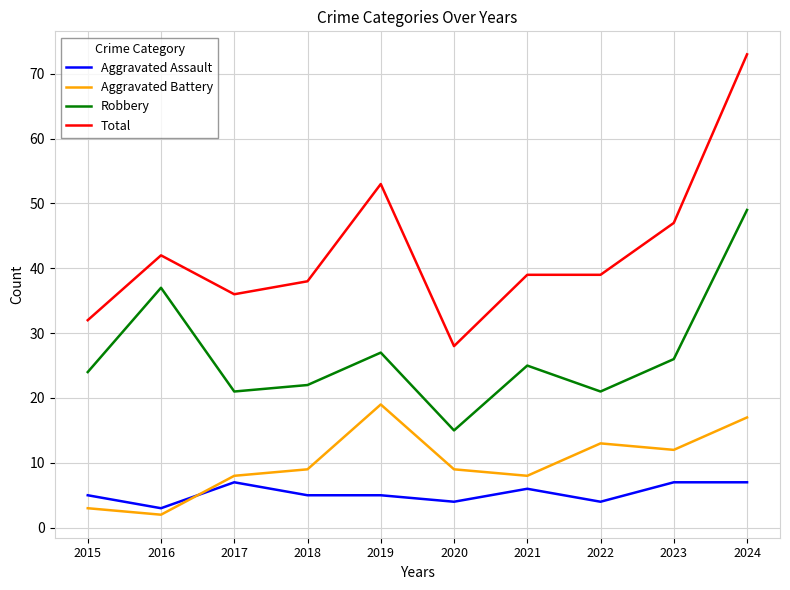

Which series has the widest spread of values?

Total